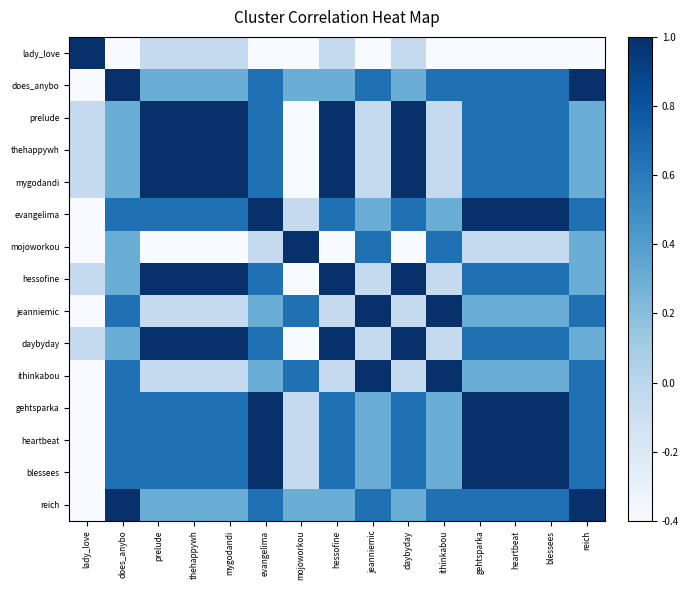

Reading right to left, what are all the values shown in this chart?

lady_love: reich=-0.4	blessees=-0.4	heartbeat=-0.4	gehtsparka=-0.4	ithinkabou=-0.4	daybyday=-0.0	jeanniemic=-0.4	hessofine=-0.0	mojoworkou=-0.4	evangelima=-0.4	mygodandi=-0.0	thehappywh=-0.0	prelude=-0.0	does_anybo=-0.4	lady_love=1.0
does_anybo: reich=1.0	blessees=0.7	heartbeat=0.7	gehtsparka=0.7	ithinkabou=0.7	daybyday=0.3	jeanniemic=0.7	hessofine=0.3	mojoworkou=0.3	evangelima=0.7	mygodandi=0.3	thehappywh=0.3	prelude=0.3	does_anybo=1.0	lady_love=-0.4
prelude: reich=0.3	blessees=0.7	heartbeat=0.7	gehtsparka=0.7	ithinkabou=-0.0	daybyday=1.0	jeanniemic=-0.0	hessofine=1.0	mojoworkou=-0.4	evangelima=0.7	mygodandi=1.0	thehappywh=1.0	prelude=1.0	does_anybo=0.3	lady_love=-0.0
thehappywh: reich=0.3	blessees=0.7	heartbeat=0.7	gehtsparka=0.7	ithinkabou=-0.0	daybyday=1.0	jeanniemic=-0.0	hessofine=1.0	mojoworkou=-0.4	evangelima=0.7	mygodandi=1.0	thehappywh=1.0	prelude=1.0	does_anybo=0.3	lady_love=-0.0
mygodandi: reich=0.3	blessees=0.7	heartbeat=0.7	gehtsparka=0.7	ithinkabou=-0.0	daybyday=1.0	jeanniemic=-0.0	hessofine=1.0	mojoworkou=-0.4	evangelima=0.7	mygodandi=1.0	thehappywh=1.0	prelude=1.0	does_anybo=0.3	lady_love=-0.0
evangelima: reich=0.7	blessees=1.0	heartbeat=1.0	gehtsparka=1.0	ithinkabou=0.3	daybyday=0.7	jeanniemic=0.3	hessofine=0.7	mojoworkou=-0.0	evangelima=1.0	mygodandi=0.7	thehappywh=0.7	prelude=0.7	does_anybo=0.7	lady_love=-0.4
mojoworkou: reich=0.3	blessees=-0.0	heartbeat=-0.0	gehtsparka=-0.0	ithinkabou=0.7	daybyday=-0.4	jeanniemic=0.7	hessofine=-0.4	mojoworkou=1.0	evangelima=-0.0	mygodandi=-0.4	thehappywh=-0.4	prelude=-0.4	does_anybo=0.3	lady_love=-0.4
hessofine: reich=0.3	blessees=0.7	heartbeat=0.7	gehtsparka=0.7	ithinkabou=-0.0	daybyday=1.0	jeanniemic=-0.0	hessofine=1.0	mojoworkou=-0.4	evangelima=0.7	mygodandi=1.0	thehappywh=1.0	prelude=1.0	does_anybo=0.3	lady_love=-0.0
jeanniemic: reich=0.7	blessees=0.3	heartbeat=0.3	gehtsparka=0.3	ithinkabou=1.0	daybyday=-0.0	jeanniemic=1.0	hessofine=-0.0	mojoworkou=0.7	evangelima=0.3	mygodandi=-0.0	thehappywh=-0.0	prelude=-0.0	does_anybo=0.7	lady_love=-0.4
daybyday: reich=0.3	blessees=0.7	heartbeat=0.7	gehtsparka=0.7	ithinkabou=-0.0	daybyday=1.0	jeanniemic=-0.0	hessofine=1.0	mojoworkou=-0.4	evangelima=0.7	mygodandi=1.0	thehappywh=1.0	prelude=1.0	does_anybo=0.3	lady_love=-0.0
ithinkabou: reich=0.7	blessees=0.3	heartbeat=0.3	gehtsparka=0.3	ithinkabou=1.0	daybyday=-0.0	jeanniemic=1.0	hessofine=-0.0	mojoworkou=0.7	evangelima=0.3	mygodandi=-0.0	thehappywh=-0.0	prelude=-0.0	does_anybo=0.7	lady_love=-0.4
gehtsparka: reich=0.7	blessees=1.0	heartbeat=1.0	gehtsparka=1.0	ithinkabou=0.3	daybyday=0.7	jeanniemic=0.3	hessofine=0.7	mojoworkou=-0.0	evangelima=1.0	mygodandi=0.7	thehappywh=0.7	prelude=0.7	does_anybo=0.7	lady_love=-0.4
heartbeat: reich=0.7	blessees=1.0	heartbeat=1.0	gehtsparka=1.0	ithinkabou=0.3	daybyday=0.7	jeanniemic=0.3	hessofine=0.7	mojoworkou=-0.0	evangelima=1.0	mygodandi=0.7	thehappywh=0.7	prelude=0.7	does_anybo=0.7	lady_love=-0.4
blessees: reich=0.7	blessees=1.0	heartbeat=1.0	gehtsparka=1.0	ithinkabou=0.3	daybyday=0.7	jeanniemic=0.3	hessofine=0.7	mojoworkou=-0.0	evangelima=1.0	mygodandi=0.7	thehappywh=0.7	prelude=0.7	does_anybo=0.7	lady_love=-0.4
reich: reich=1.0	blessees=0.7	heartbeat=0.7	gehtsparka=0.7	ithinkabou=0.7	daybyday=0.3	jeanniemic=0.7	hessofine=0.3	mojoworkou=0.3	evangelima=0.7	mygodandi=0.3	thehappywh=0.3	prelude=0.3	does_anybo=1.0	lady_love=-0.4